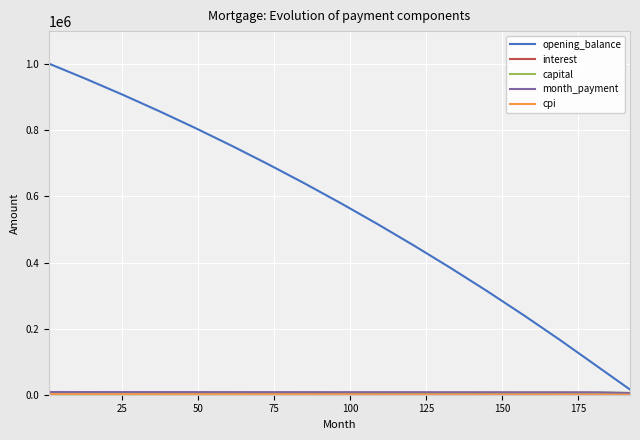

Which series has the largest total across all categories?

opening_balance